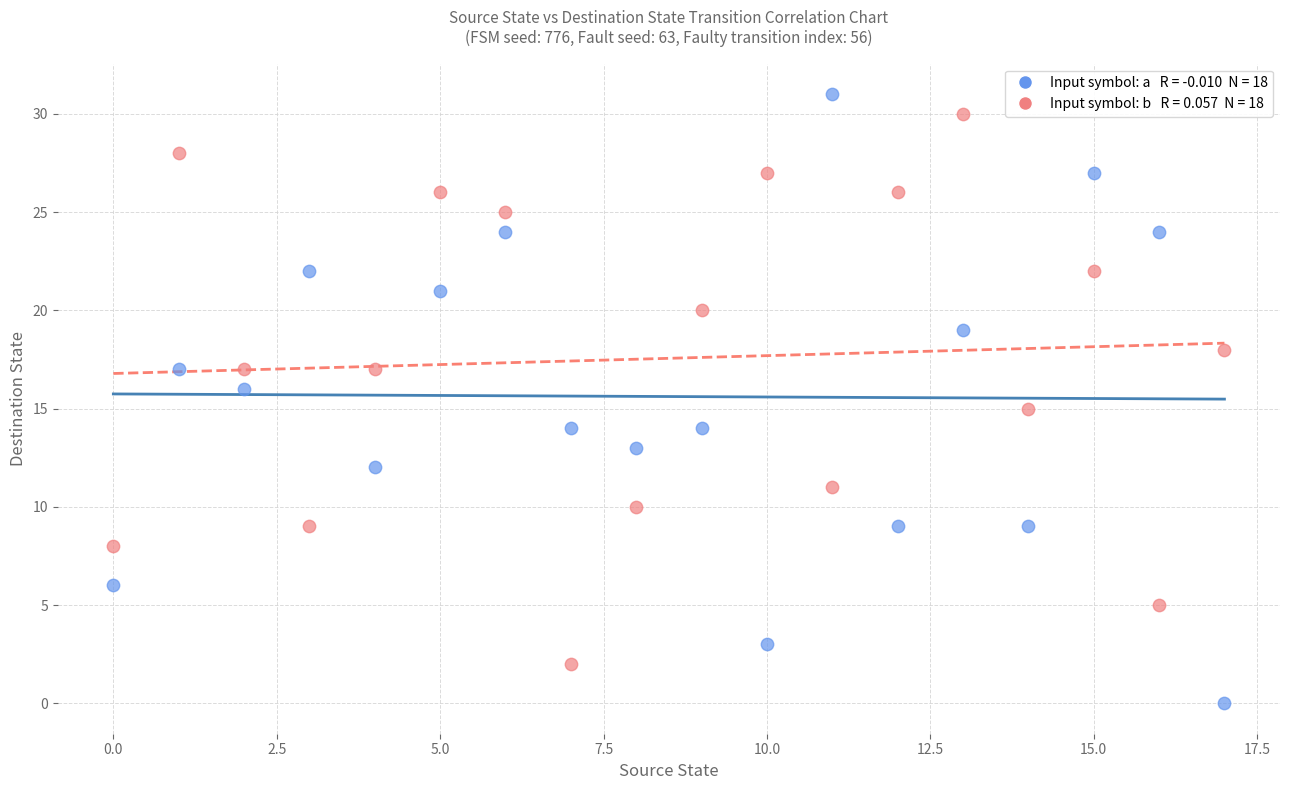

Across all data points, what is the range of Y values (max minus min)?

31